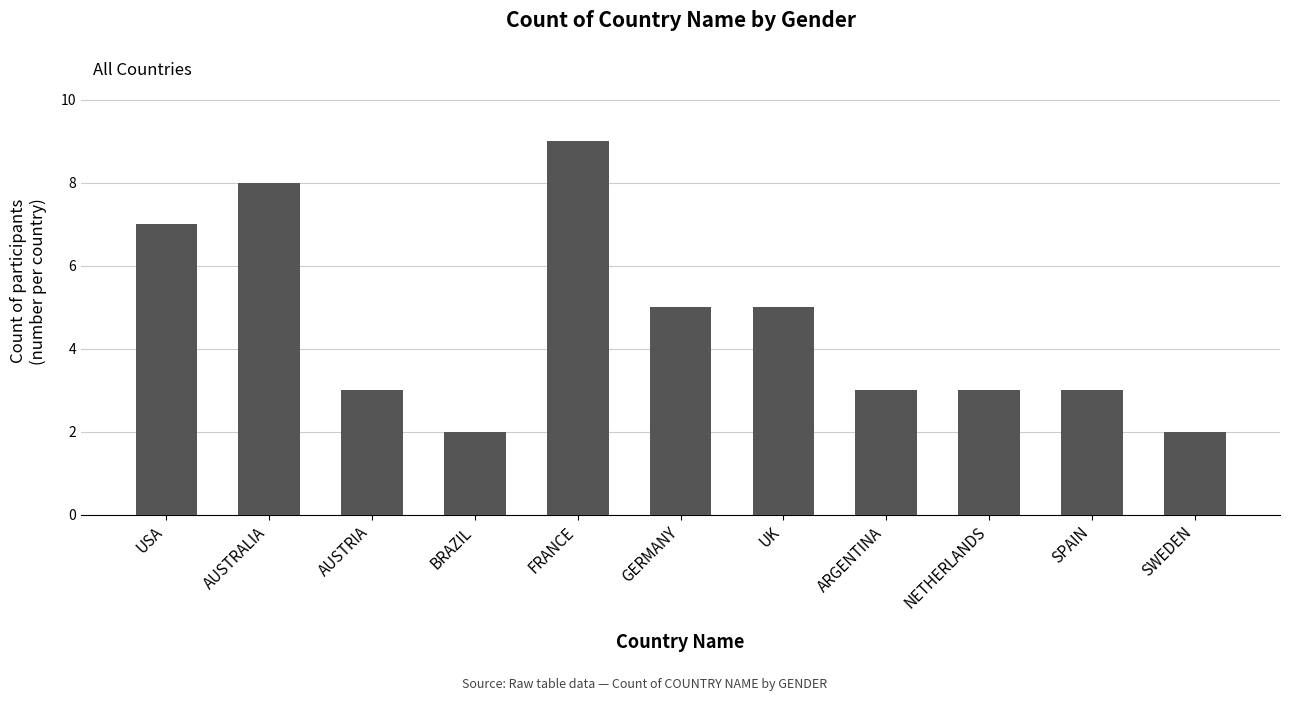

Are the bars grouped side by side (vs. stacked)?

No